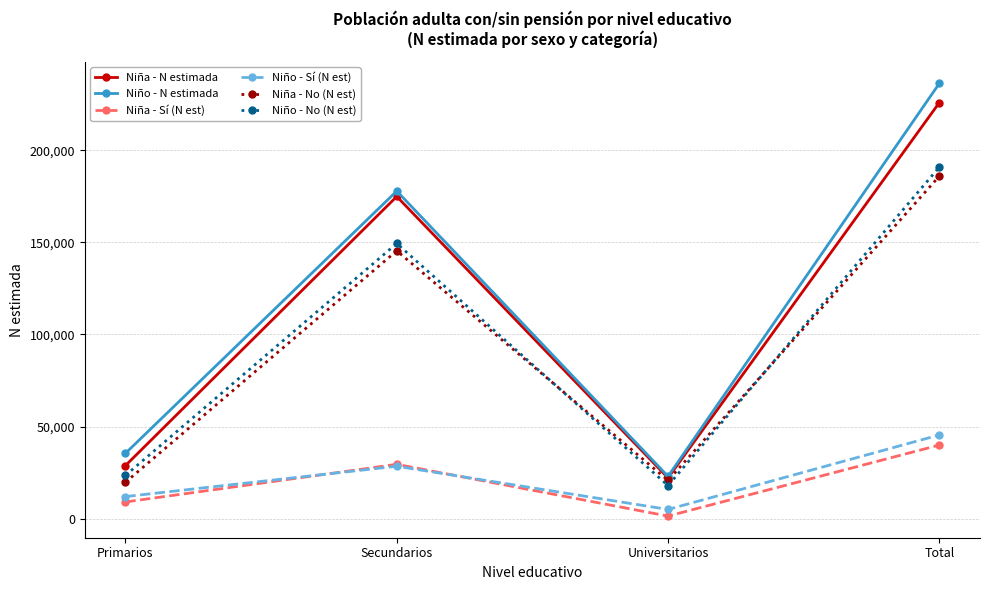

What value does the Niño - No (N est) series have at Total?

190836